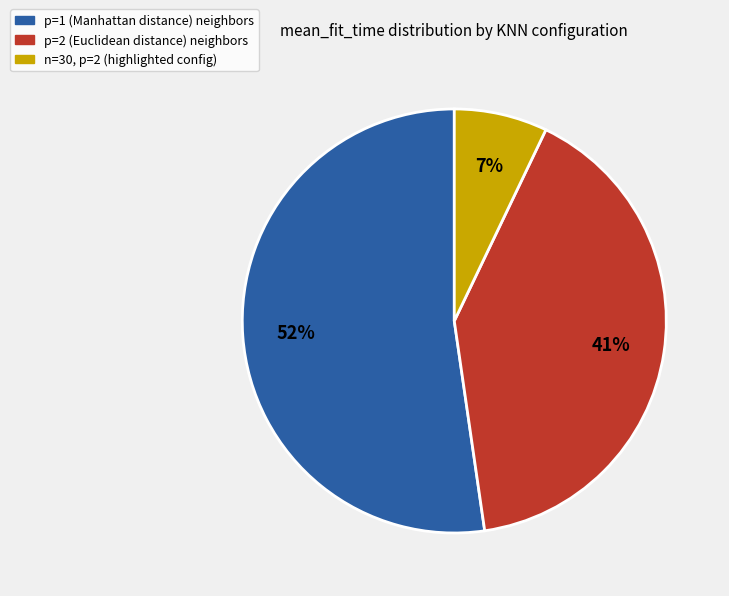

Count the number of slices in the pie.

3